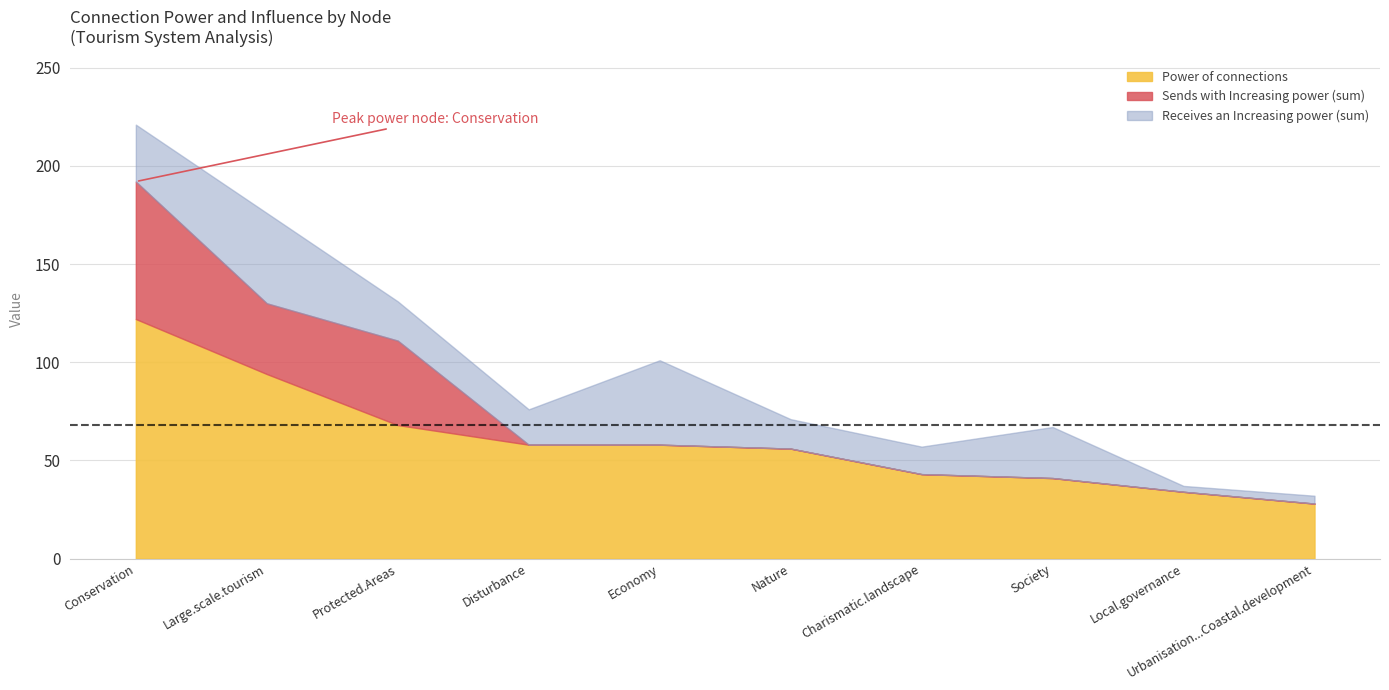

What are all the series names shown in the legend?

Power of connections, Sends with Increasing power (sum), Receives an Increasing power (sum)